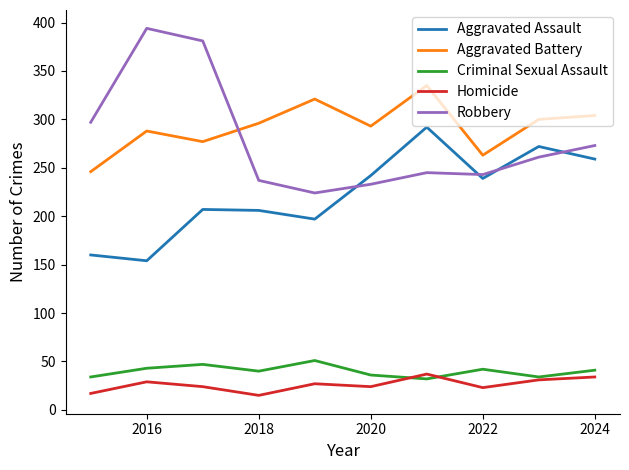

What is the maximum value for Aggravated Assault?

292